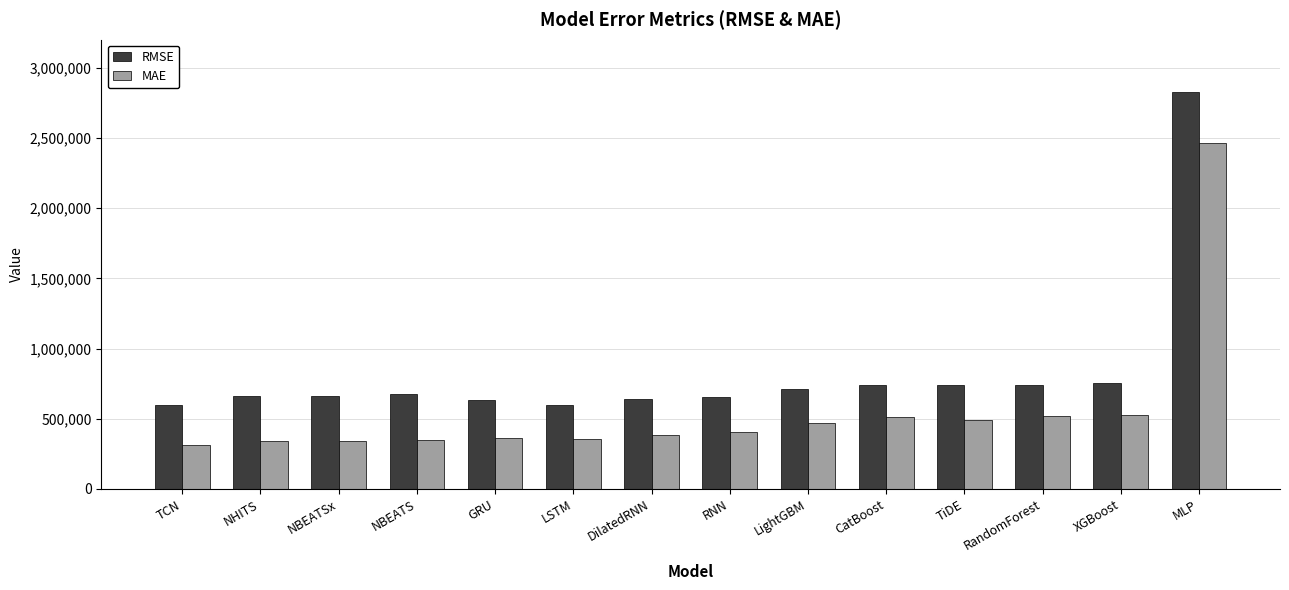

At NBEATSx, list the series in order from smallest to largest.

MAE, RMSE